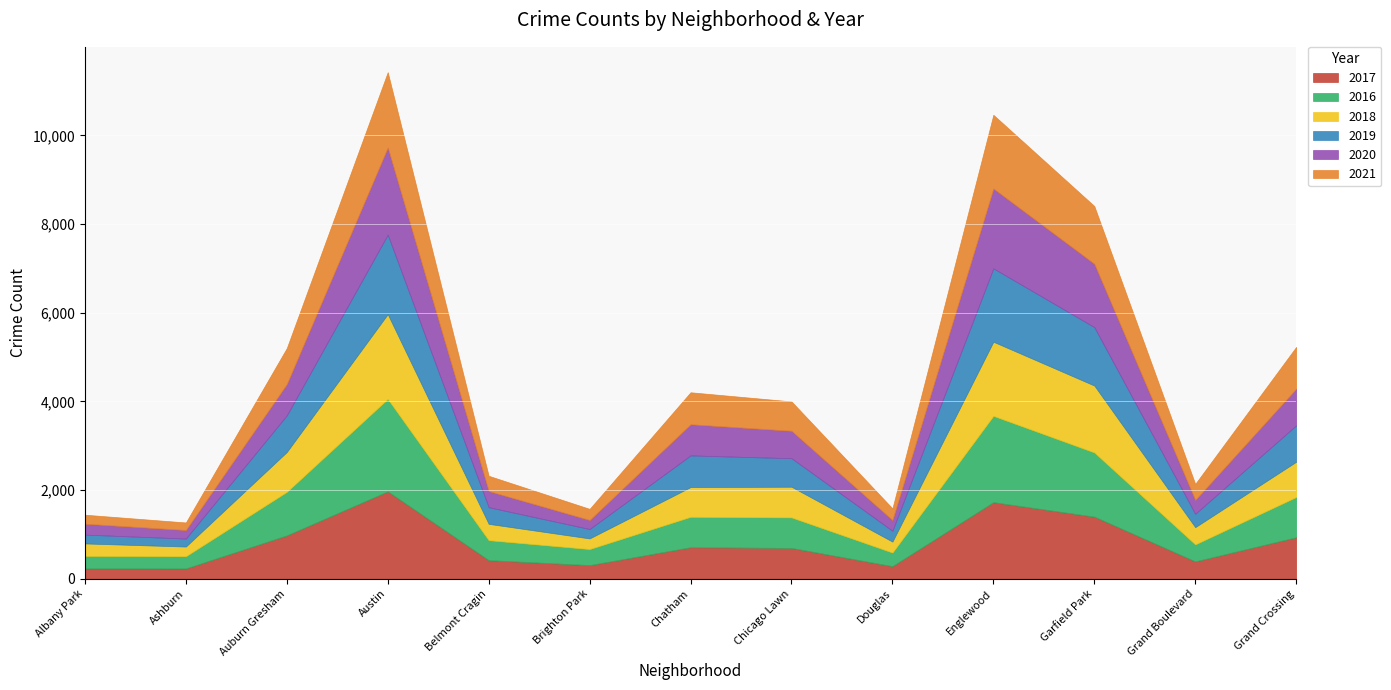

What is the difference between the highest and lowest values at Belmont Cragin?

107